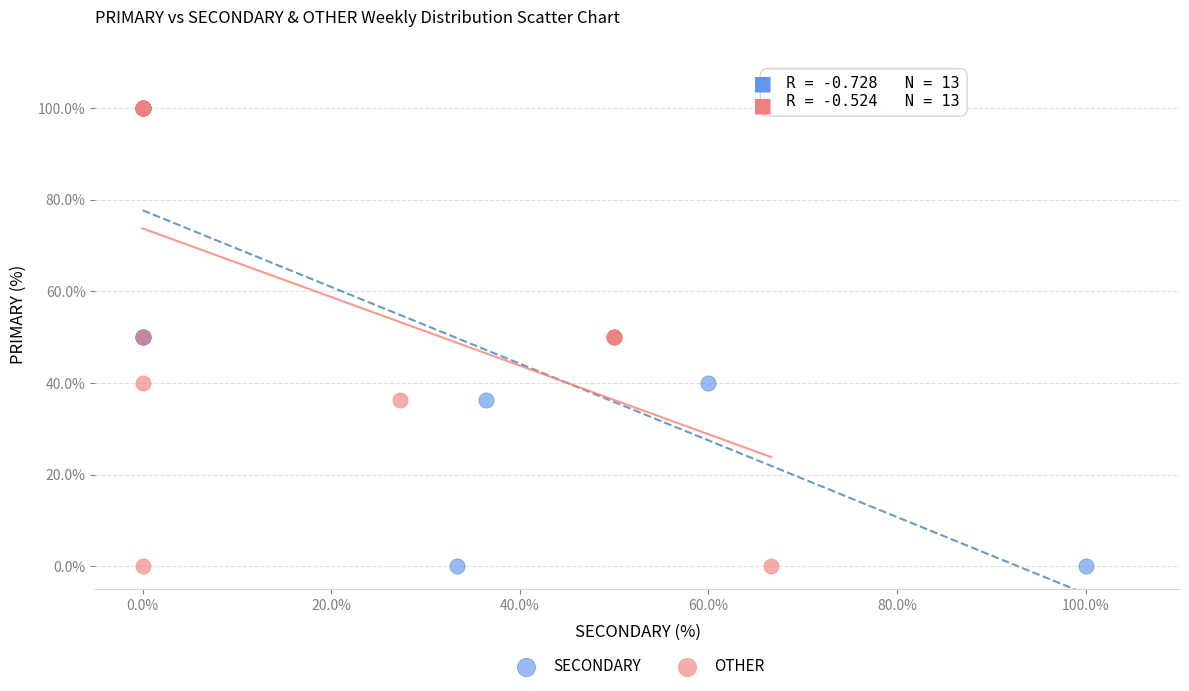

What are all the series names shown in the legend?

SECONDARY, OTHER